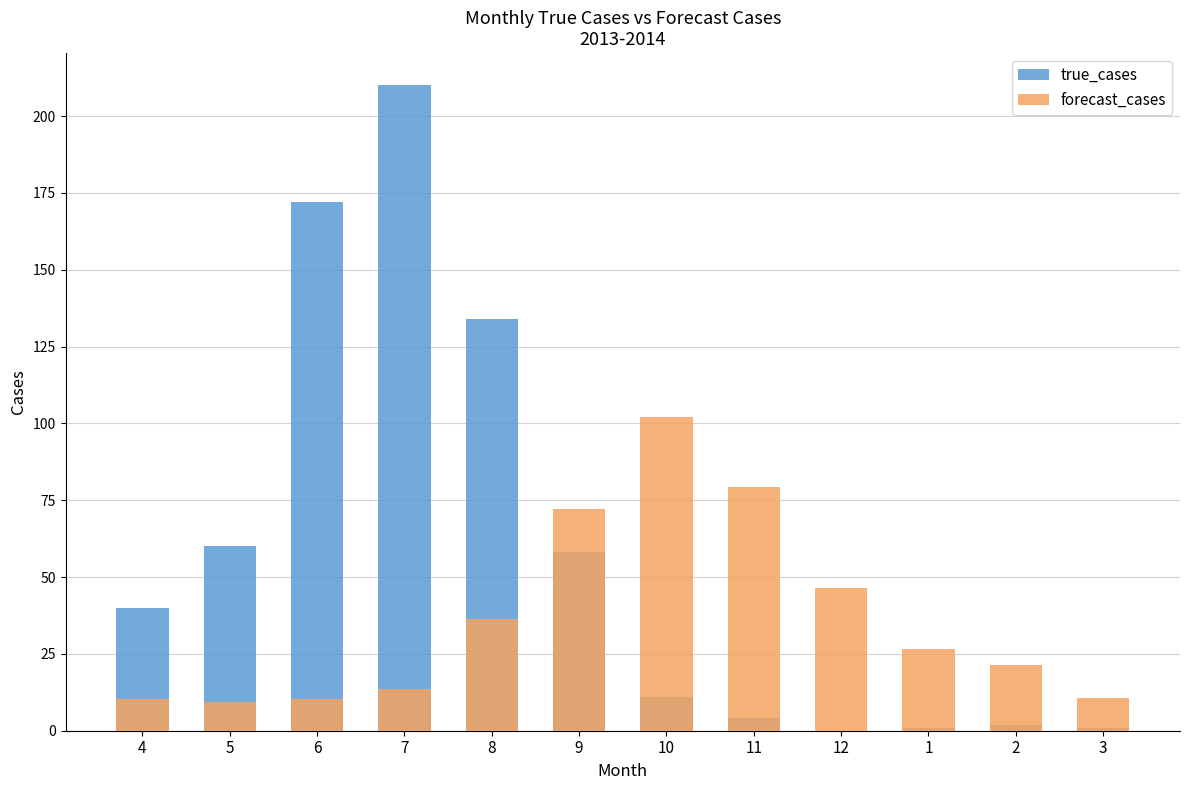

Rank the series at 6 from lowest to highest value.

forecast_cases, true_cases